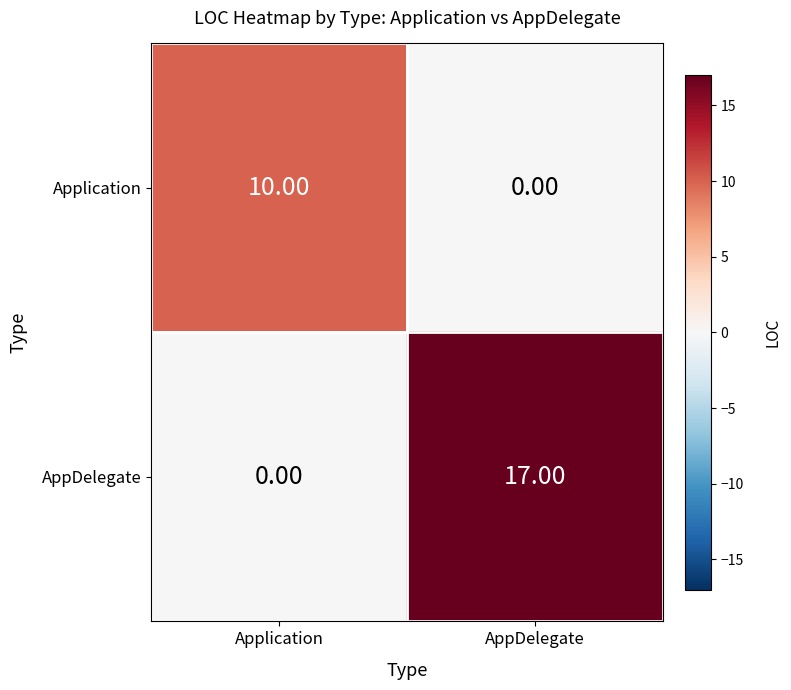

At which category is the sum across all series the highest?

AppDelegate